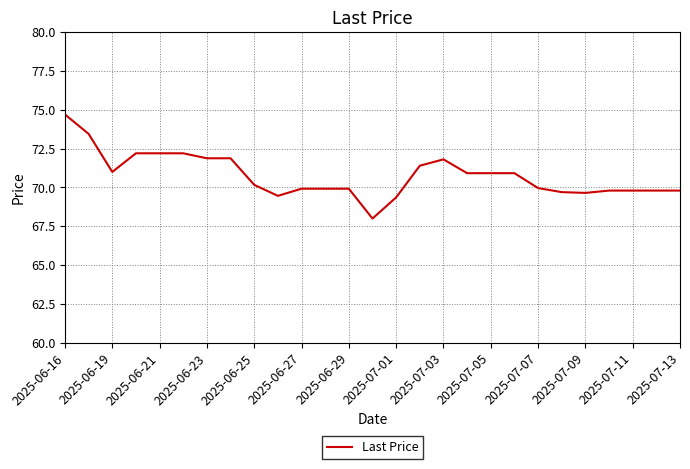

What is the difference between the maximum and minimum values?

6.7